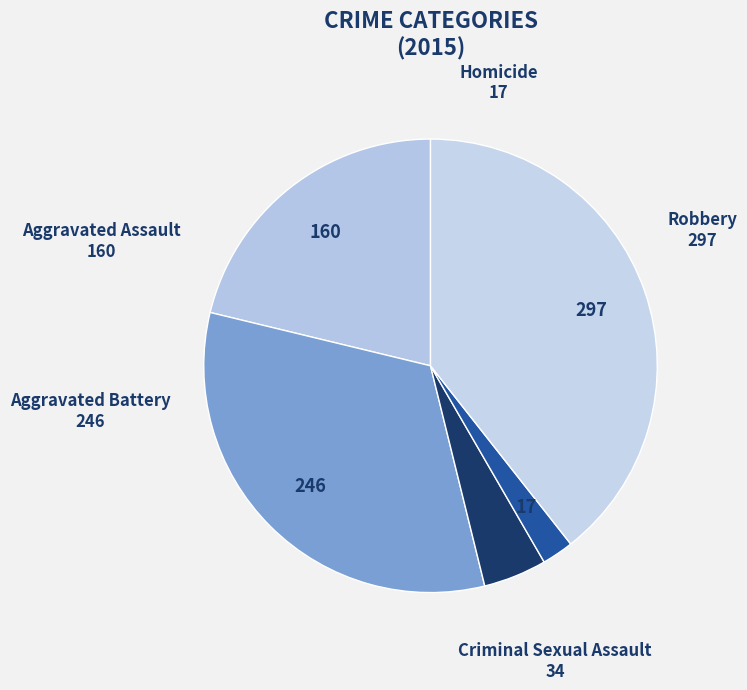

Which slice is the largest?

Robbery